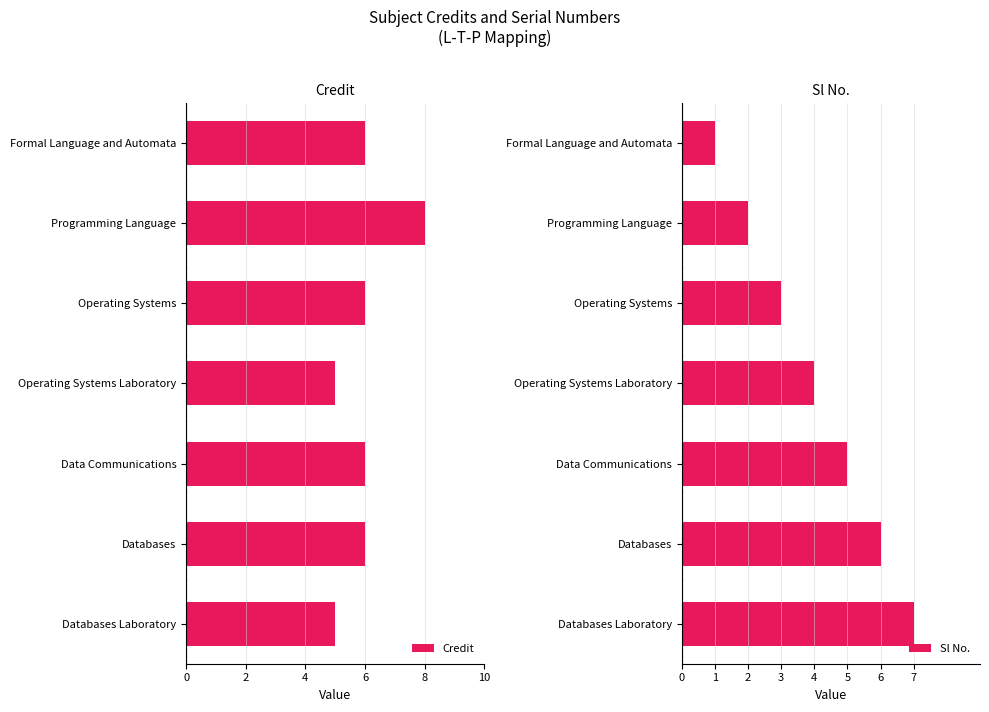

How many values in the Credit series exceed 6?

1